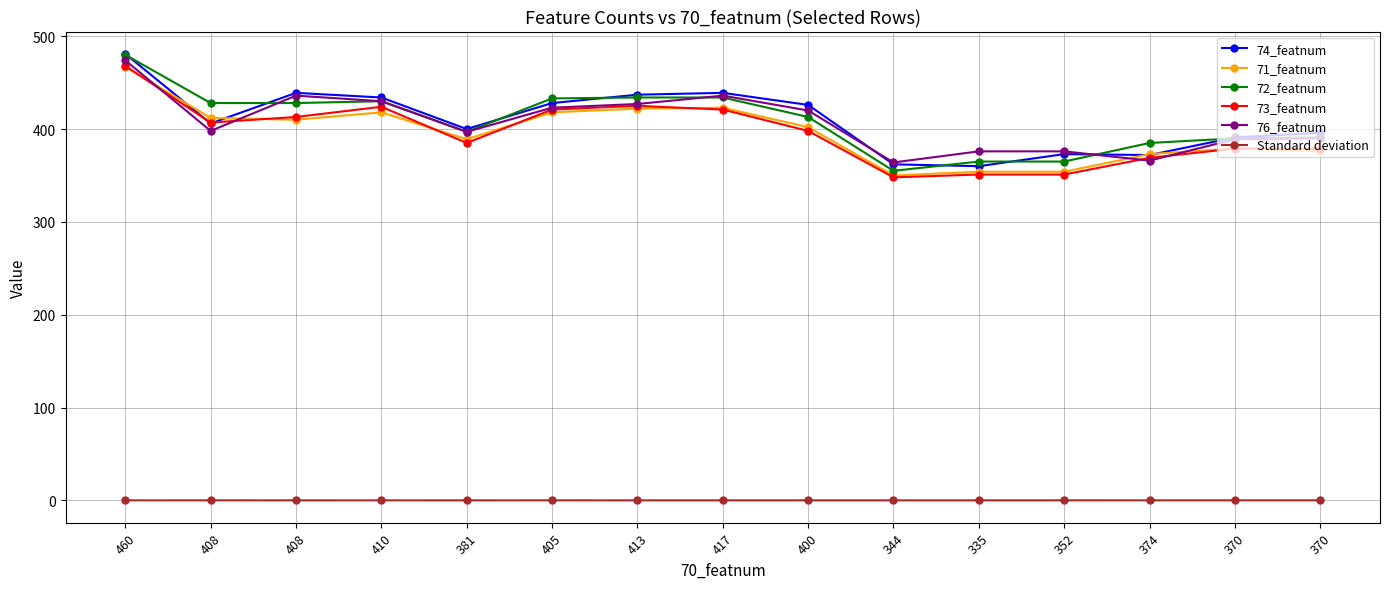

Reading left to right, list all the values displayed in this chart.

74_featnum: 460=481.0	408=406.0	408=439.0	410=434.0	381=400.0	405=428.0	413=437.0	417=439.0	400=426.0	344=362.0	335=360.0	352=373.0	374=372.0	370=391.0	370=396.0
71_featnum: 460=467.0	408=412.0	408=410.0	410=418.0	381=389.0	405=418.0	413=422.0	417=423.0	400=402.0	344=350.0	335=354.0	352=354.0	374=373.0	370=379.0	370=376.0
72_featnum: 460=480.0	408=428.0	408=428.0	410=430.0	381=397.0	405=433.0	413=434.0	417=434.0	400=413.0	344=355.0	335=365.0	352=365.0	374=385.0	370=390.0	370=391.0
73_featnum: 460=468.0	408=407.0	408=413.0	410=424.0	381=385.0	405=421.0	413=425.0	417=421.0	400=398.0	344=348.0	335=351.0	352=351.0	374=369.0	370=379.0	370=379.0
76_featnum: 460=474.0	408=398.0	408=436.0	410=430.0	381=397.0	405=423.0	413=427.0	417=436.0	400=420.0	344=364.0	335=376.0	352=376.0	374=366.0	370=389.0	370=390.0
Standard deviation: 460=0.0	408=0.0	408=0.0	410=0.0	381=0.0	405=0.0	413=0.0	417=0.0	400=0.0	344=0.0	335=0.0	352=0.0	374=0.0	370=0.0	370=0.0